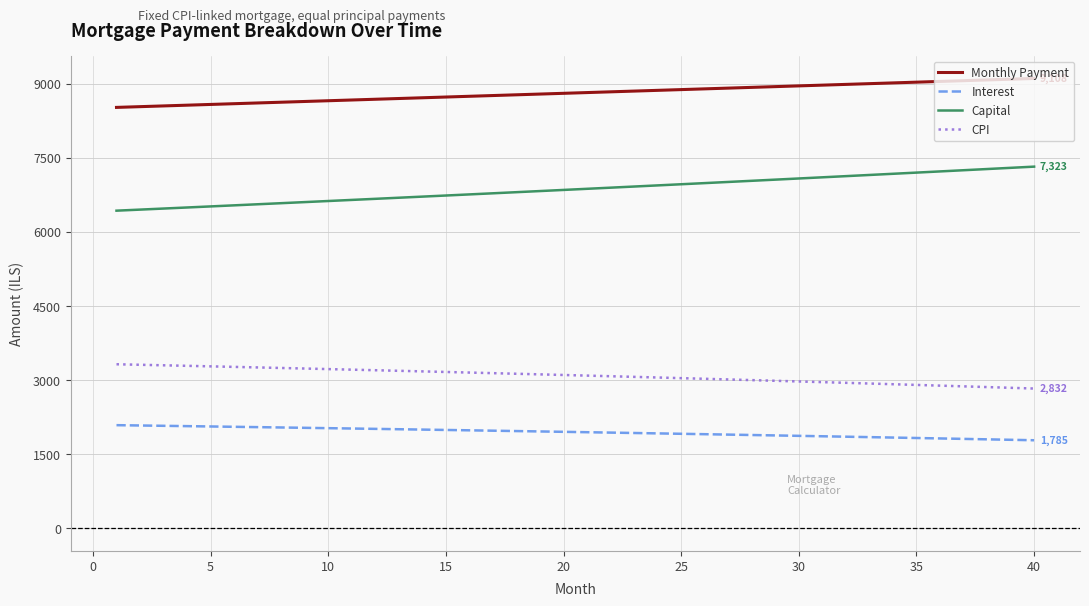

True or false: Capital and Monthly Payment cross at least once.

False